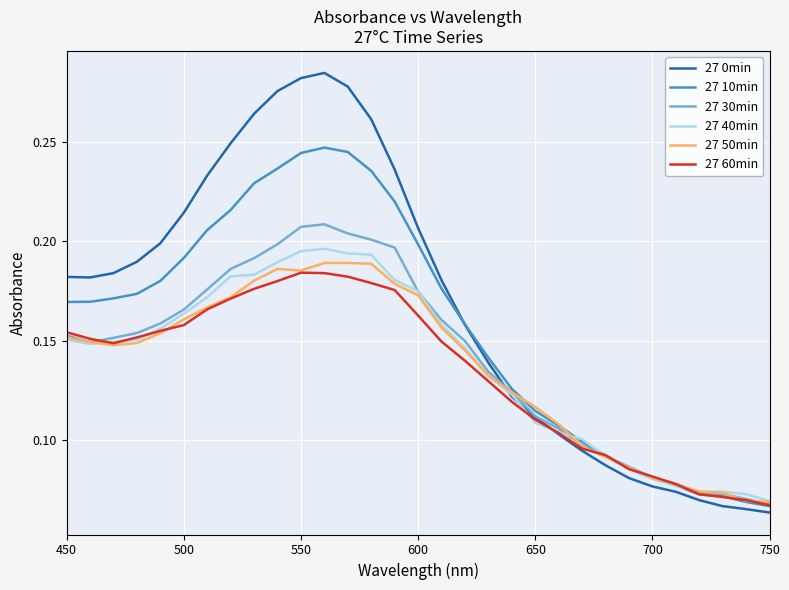

Which series has the widest spread of values?

27 0min